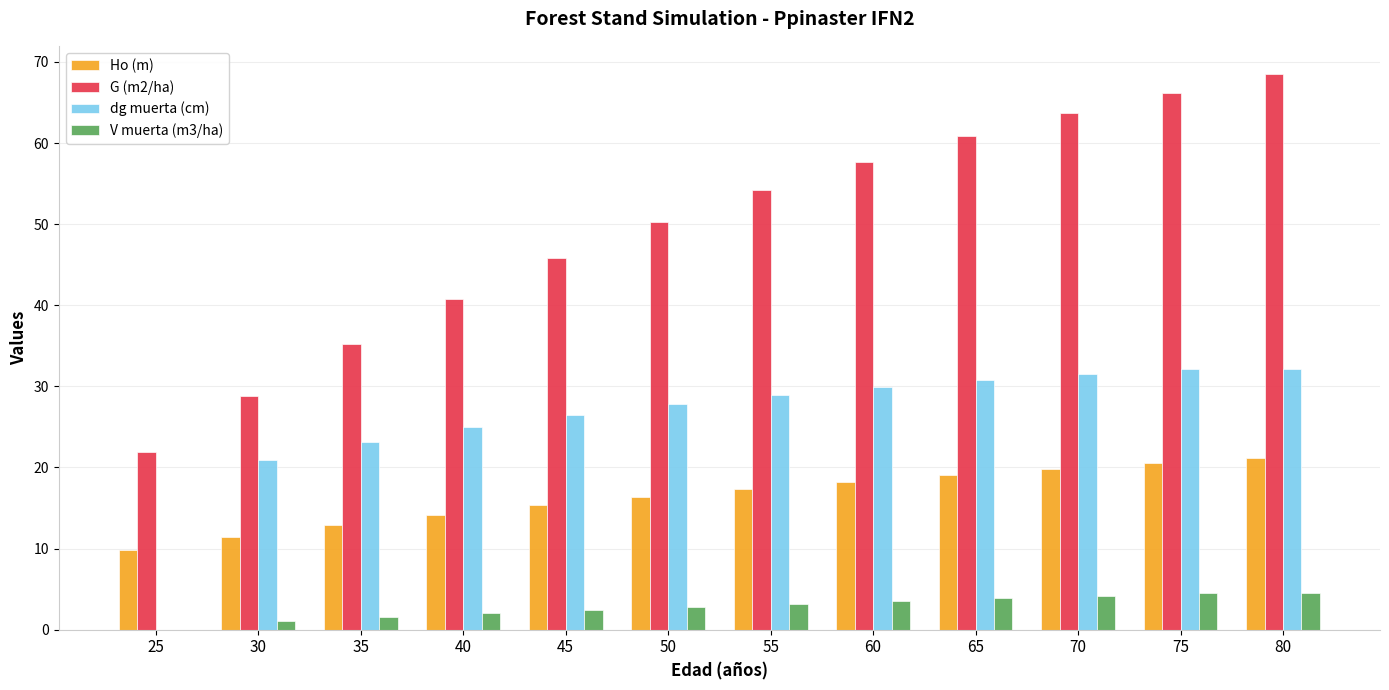

At which category is the sum across all series the highest?

80